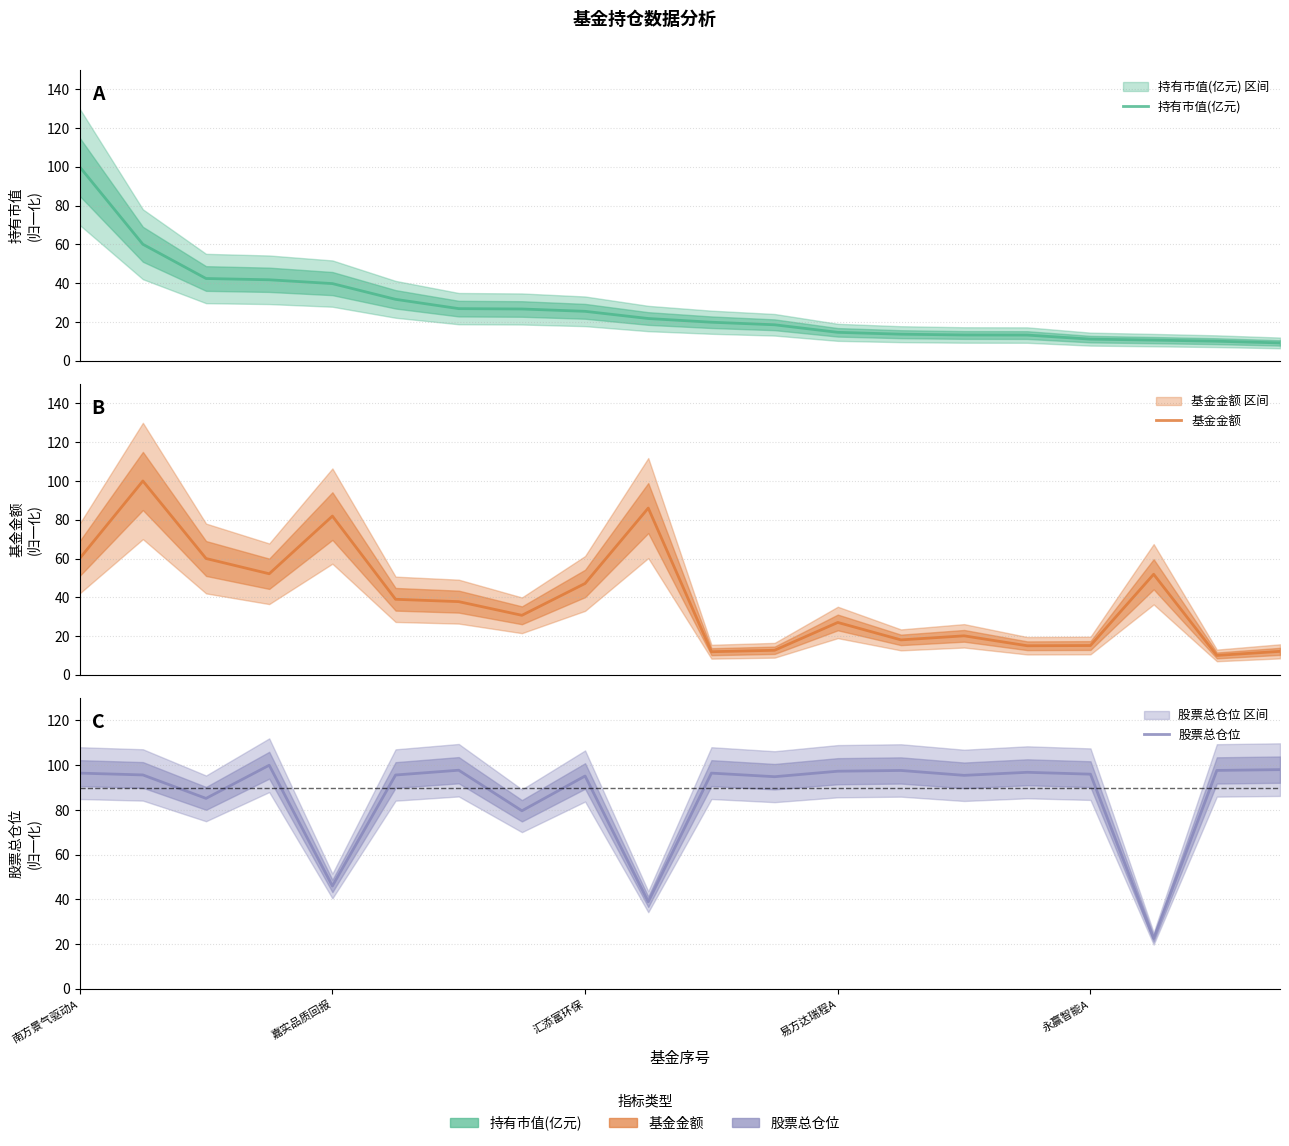

Does the chart have visible grid lines?

Yes